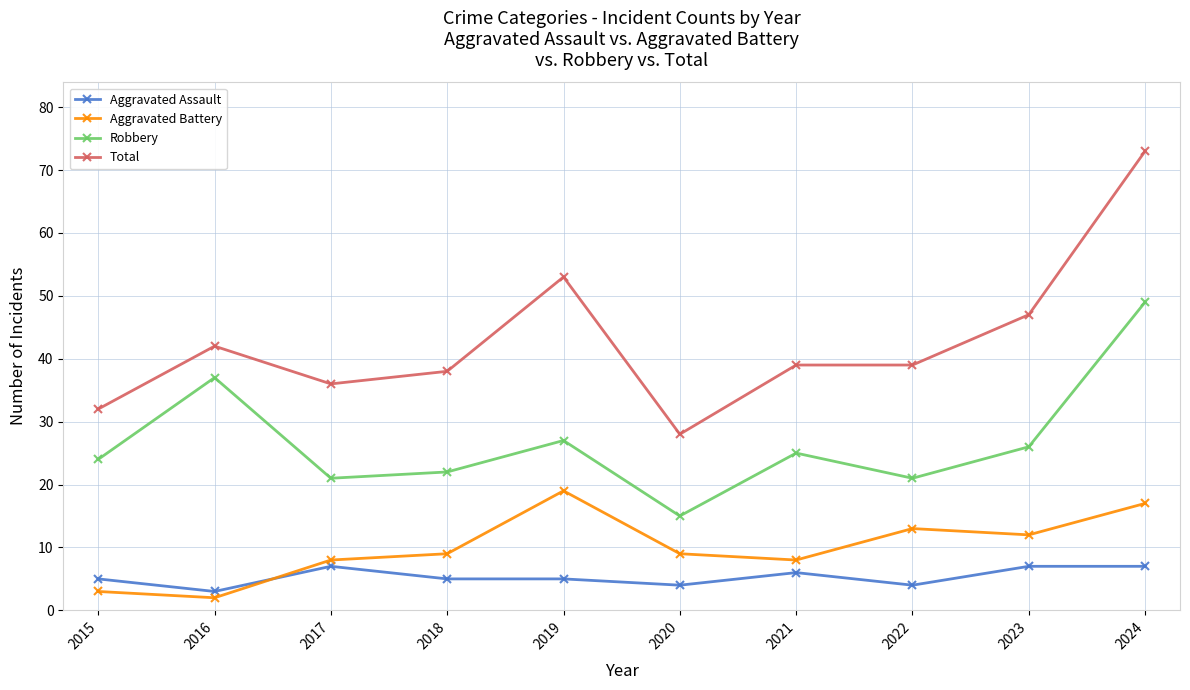

At how many categories does at least one series exceed 69?

1